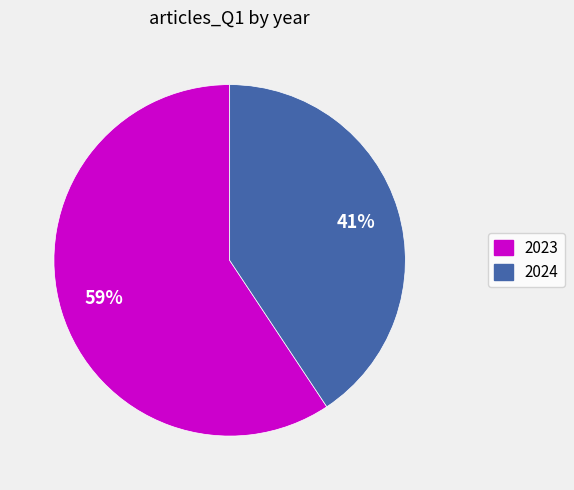

The 2023 slice represents 70% of the pie. True or false?

False